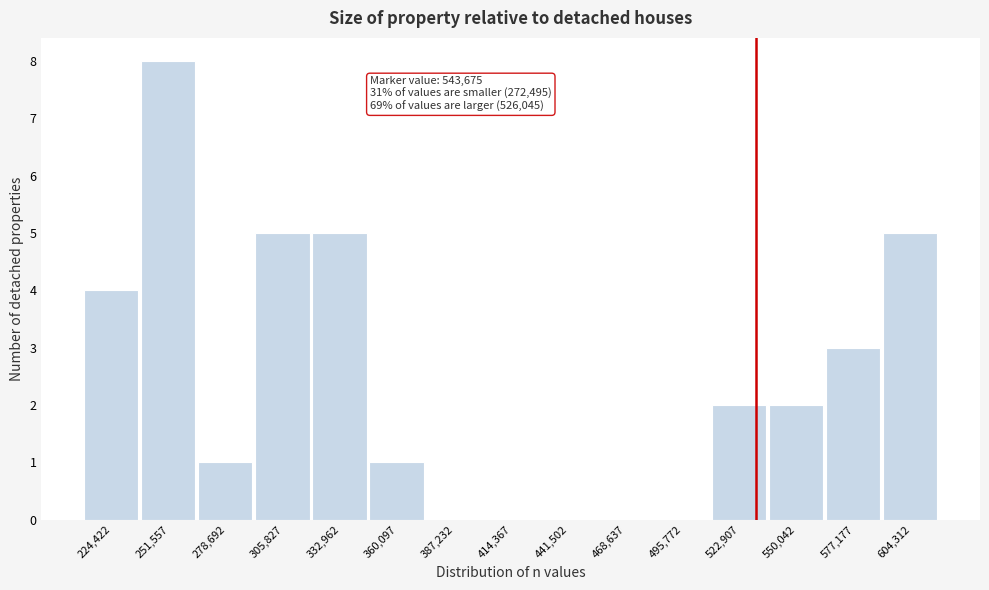

Reading left to right, list all the values displayed in this chart.

224,422=4	251,557=8	278,692=1	305,827=5	332,962=5	360,097=1	387,232=0	414,367=0	441,502=0	468,637=0	495,772=0	522,907=2	550,042=2	577,177=3	604,312=5